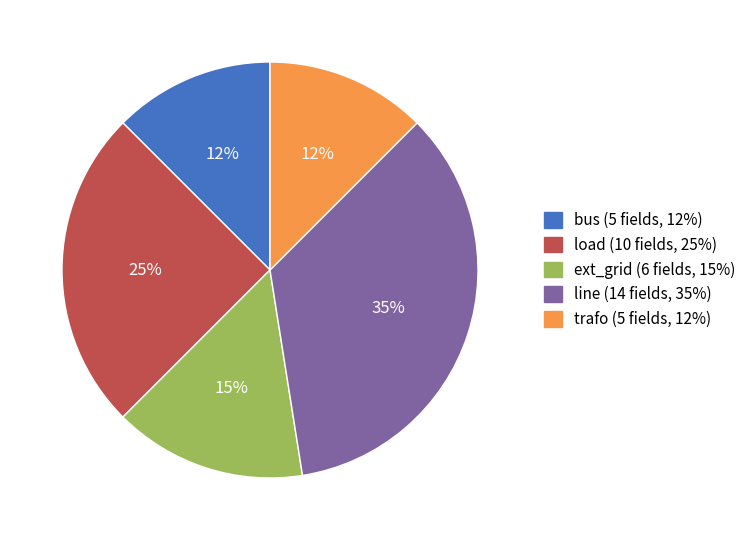

Which has a higher value, trafo or line?

line